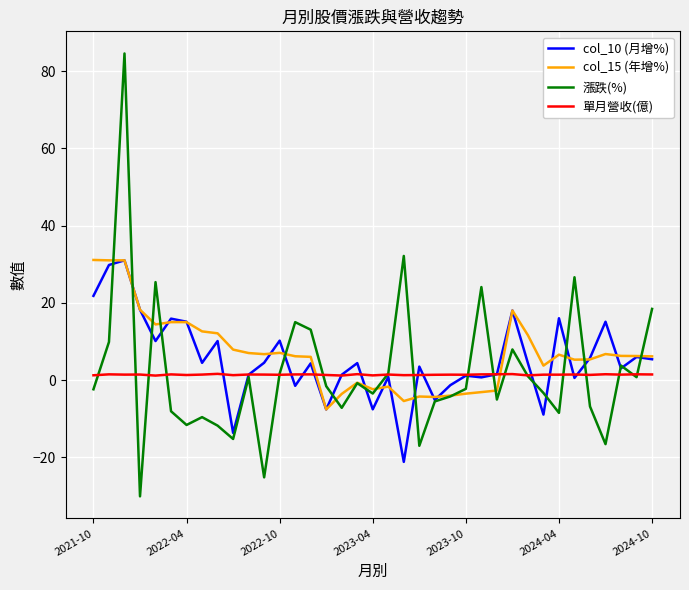

Which series has the largest range (max minus min)?

漲跌(%)